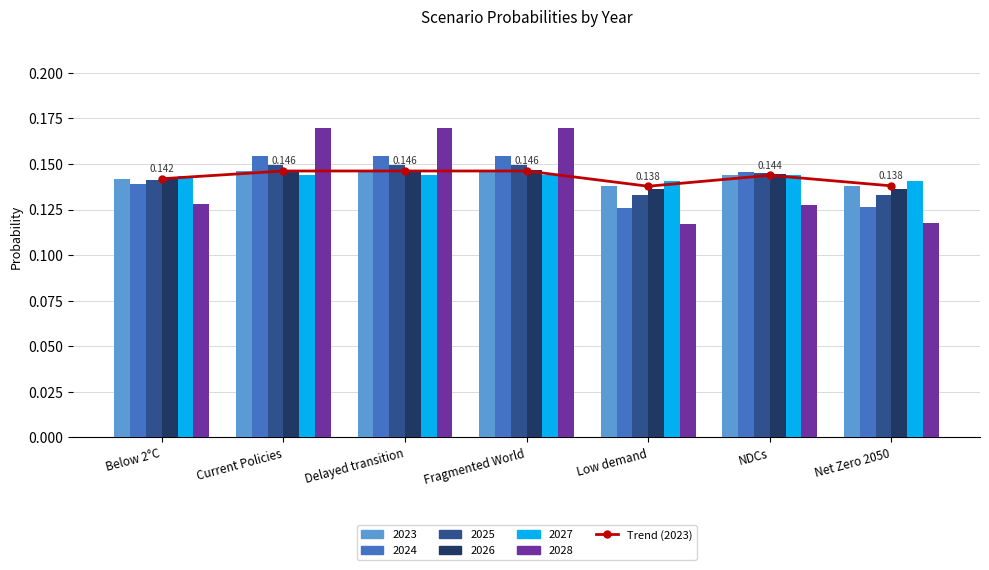

List the labels in order of value, smallest first.

Low demand, Net Zero 2050, Below 2°C, NDCs, Current Policies, Delayed transition, Fragmented World